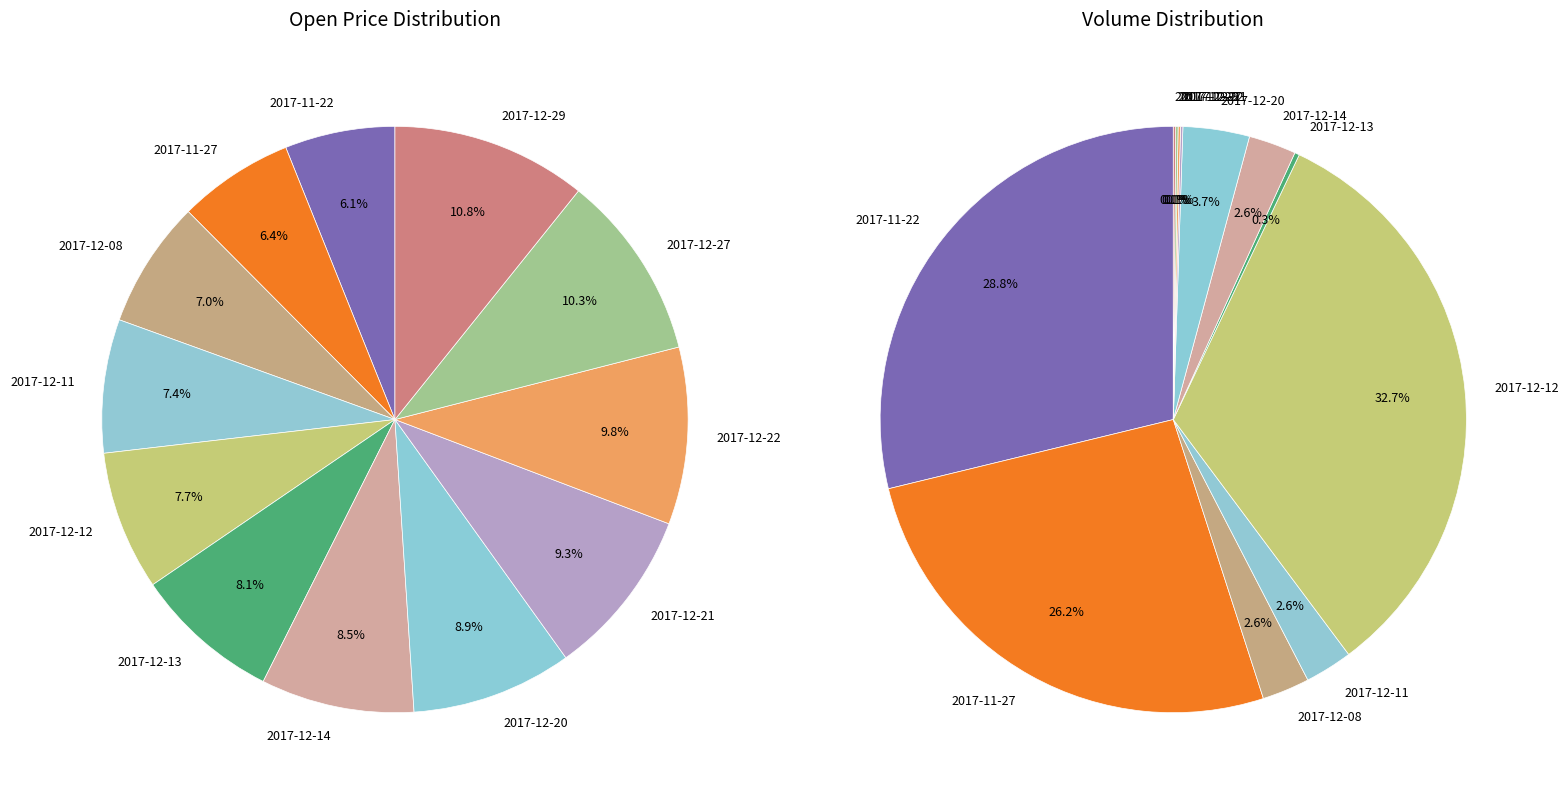

Is it true that 10 is 1% of the pie?

False